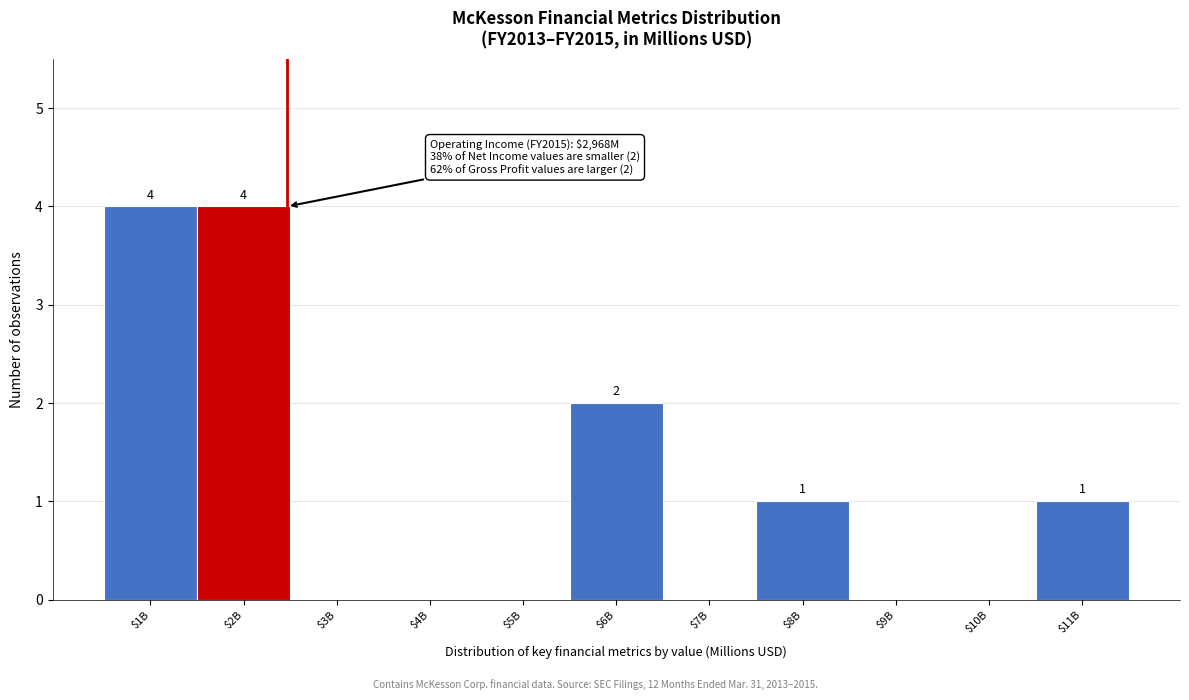

Is it true that the value at $6B is 3?

False